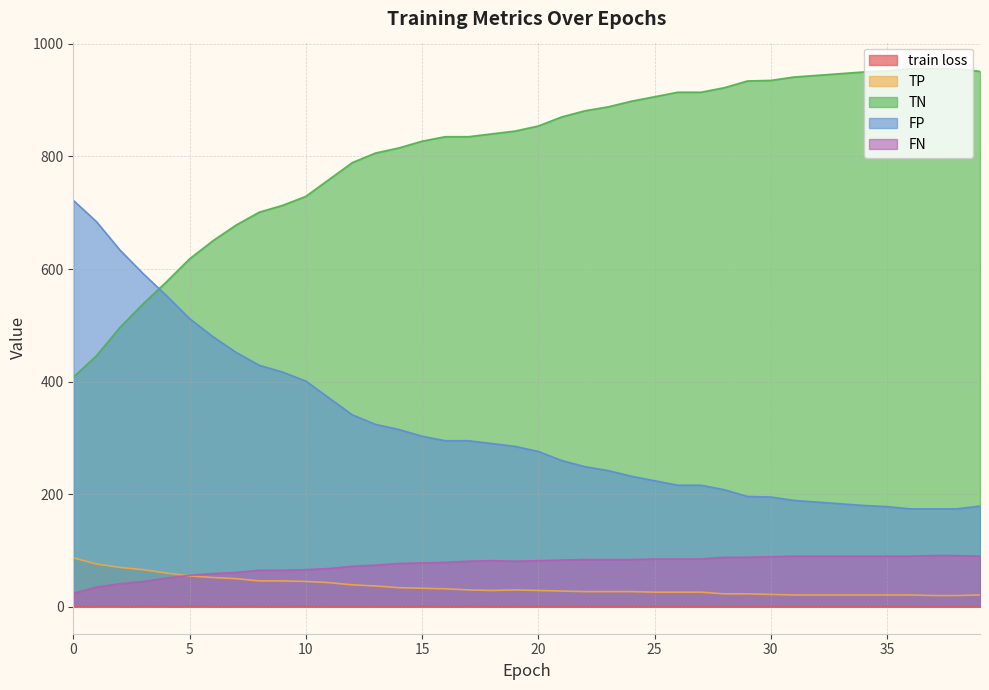

What is the total value across all series at 33?

1241.6